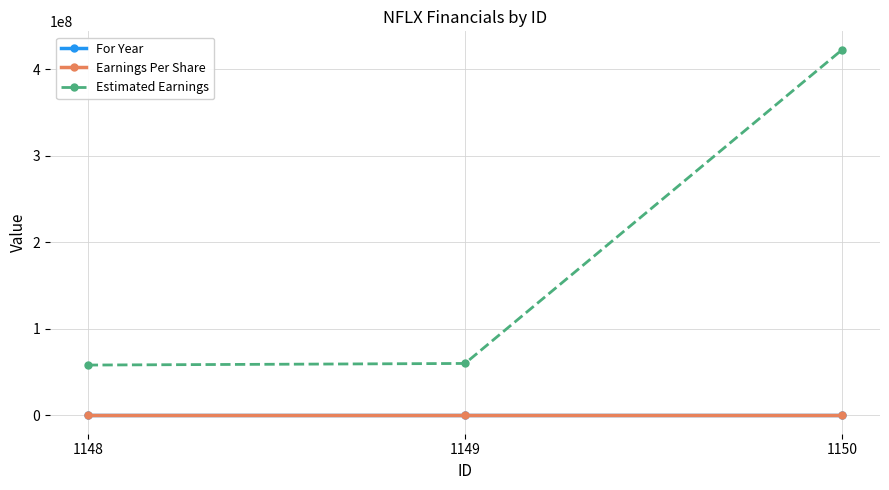

How many distinct data groups are displayed?

3